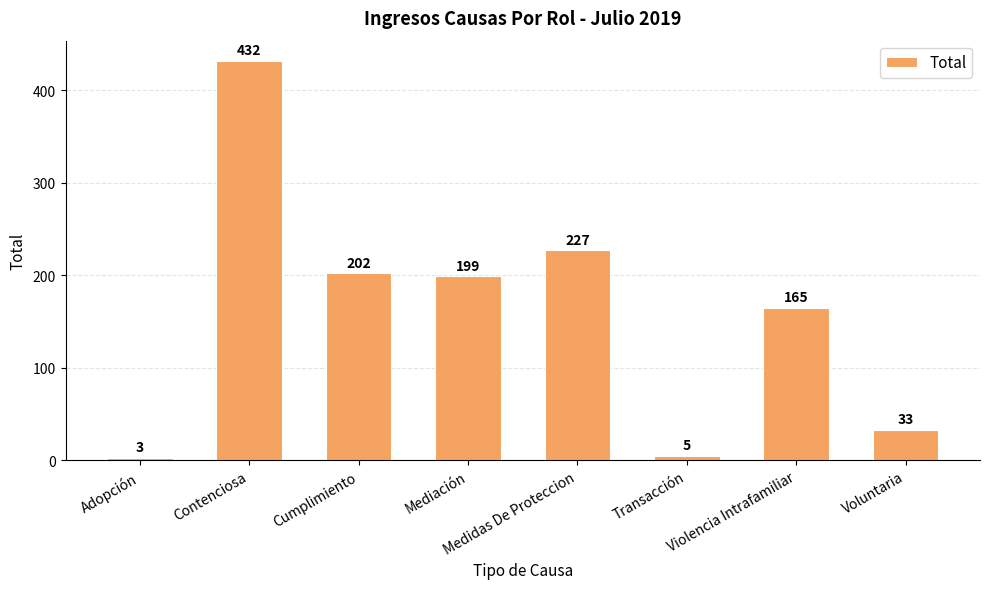

What is the smallest value displayed?

3